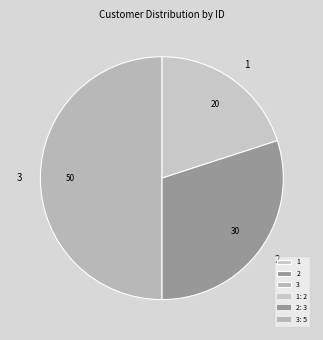

Does 1 account for over 50% of the chart?

No